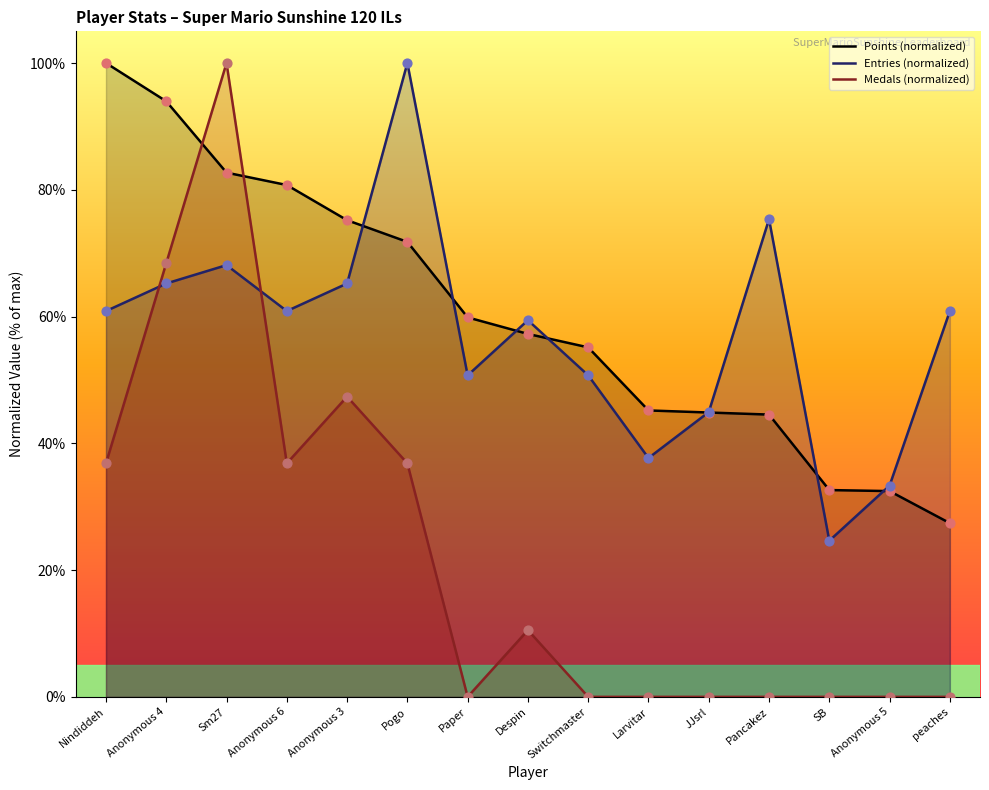

Which series reaches the minimum Y coordinate?

Medals (normalized)